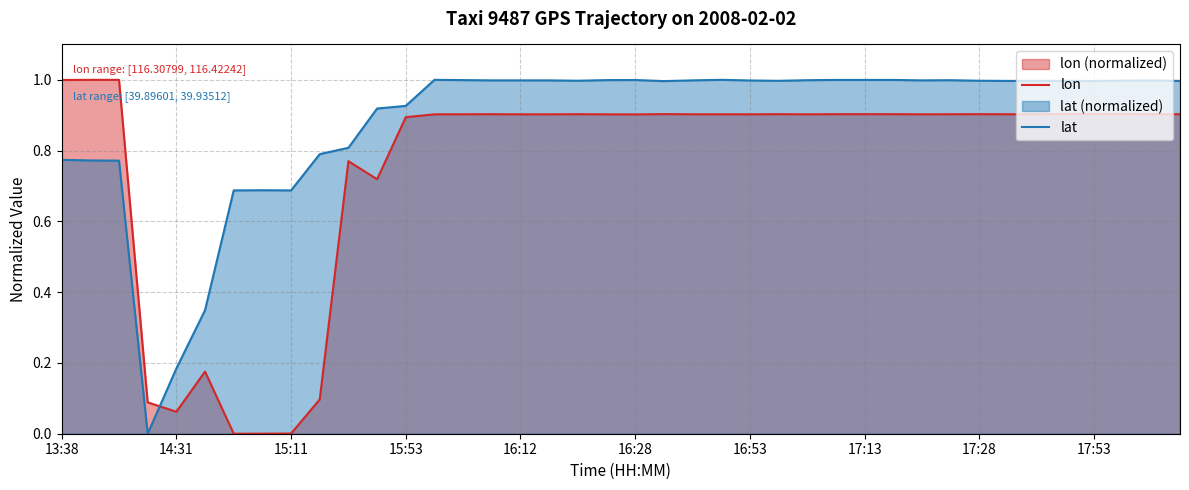

Which series ends up on top after the final intersection of lat and lon?

lat